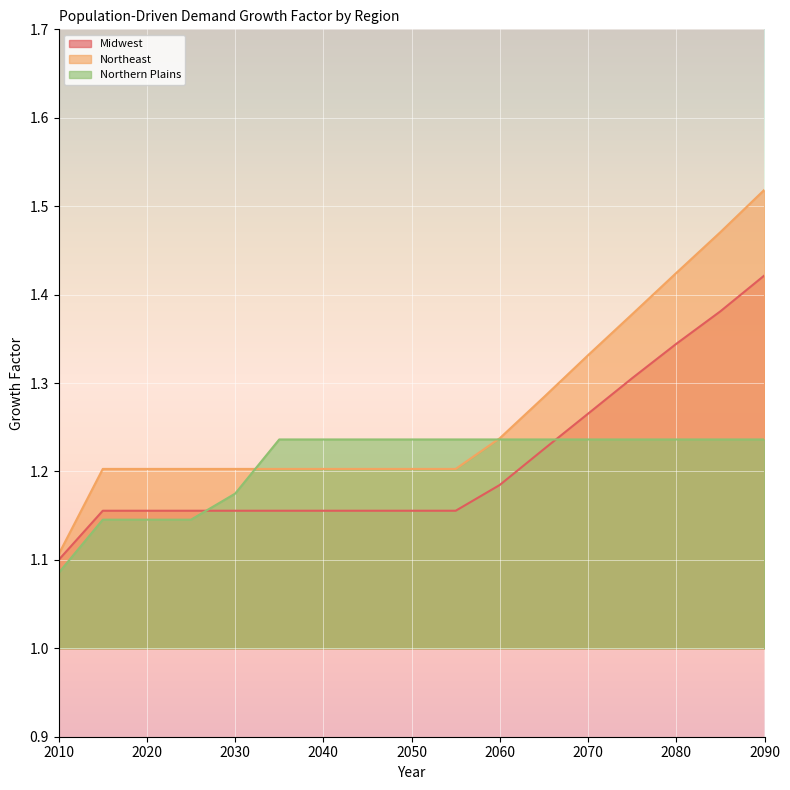

What is the maximum value for Northern Plains?

1.2